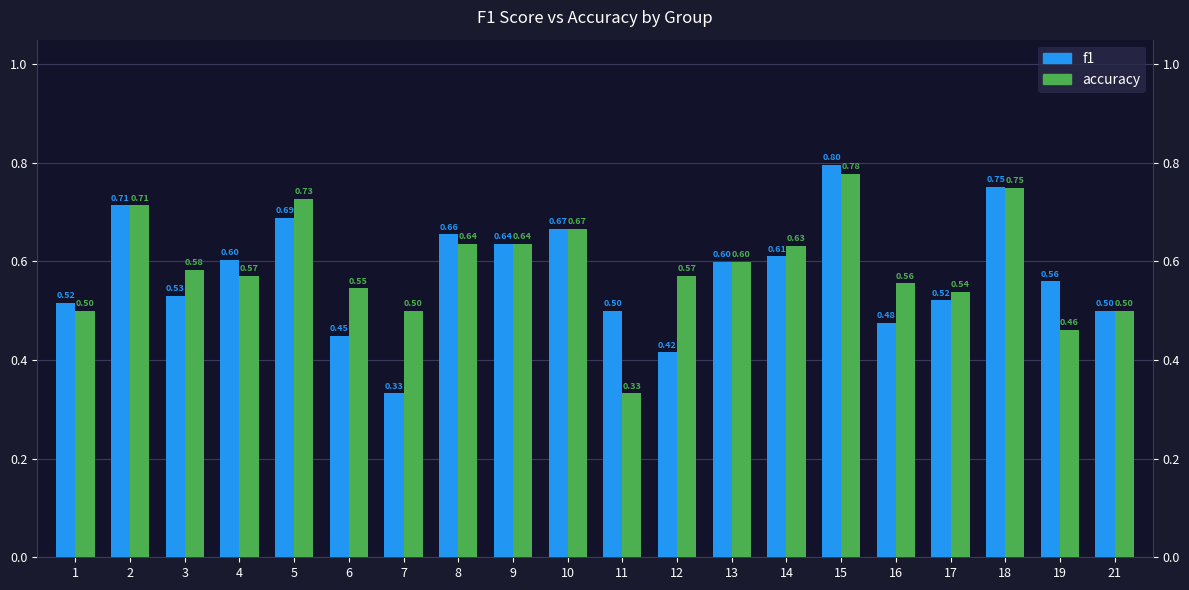

What is the total value across all series at 5?

1.4